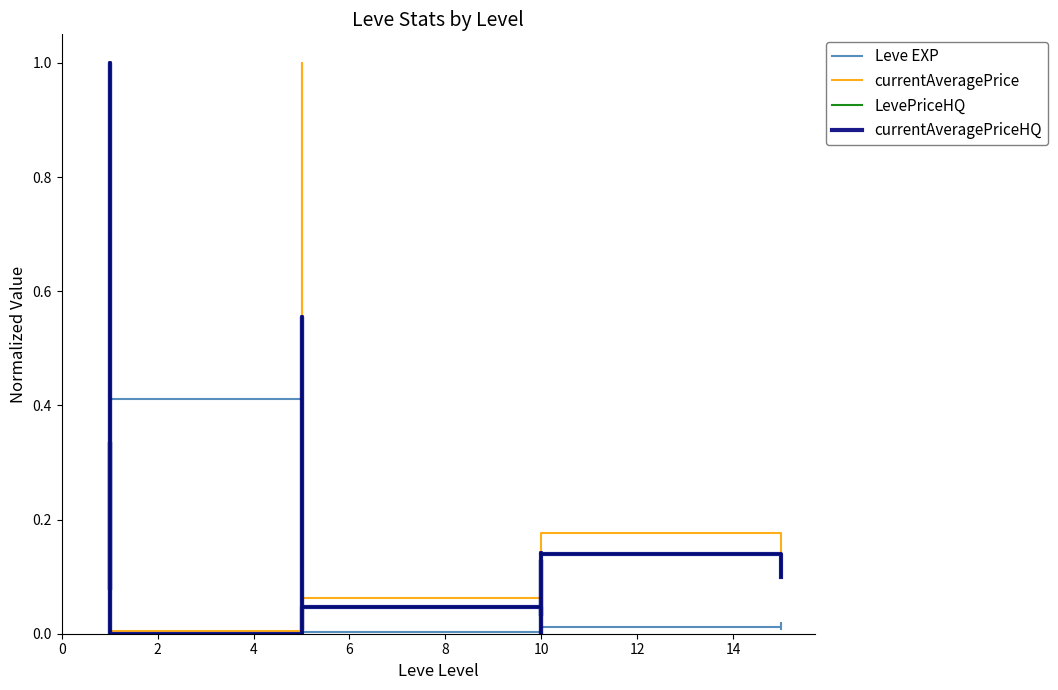

Which series changed the most between 10 and 14?

Leve EXP